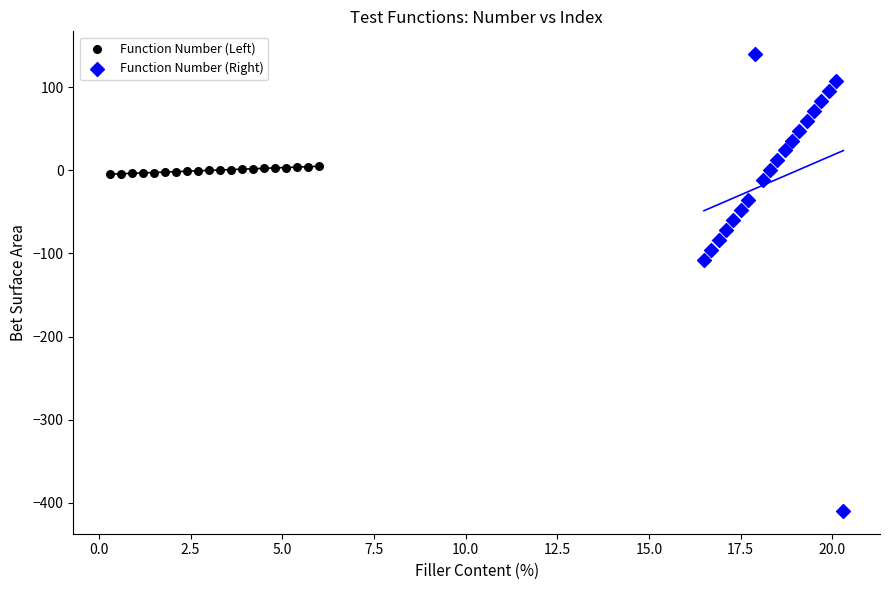

Which series contains the highest Y value?

Function Number (Right)